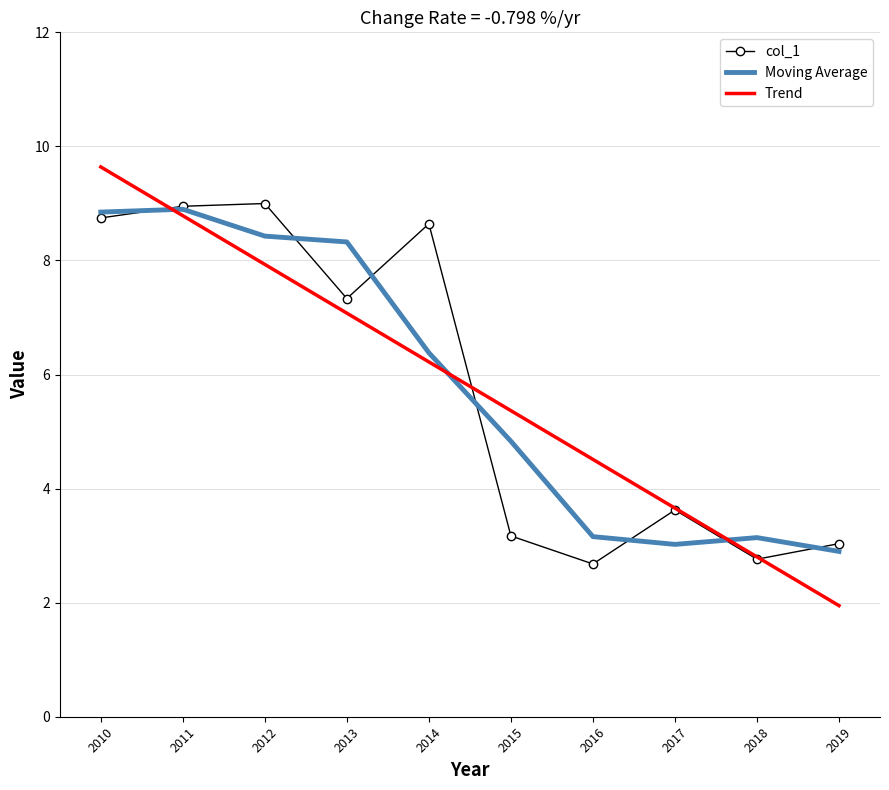

What is the highest value of the Moving Average series?

8.9